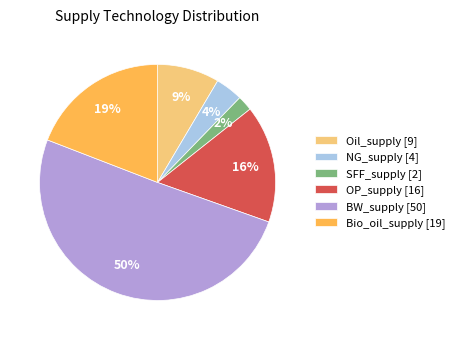

To the nearest percent, what is the difference between the NG_supply [4] and OP_supply [16] slice percentages?

12%